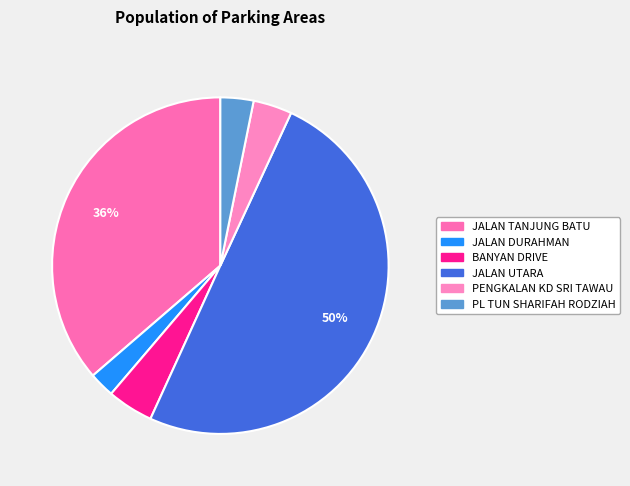

What is the ratio of the value at BANYAN DRIVE to the value at JALAN TANJUNG BATU?

0.1